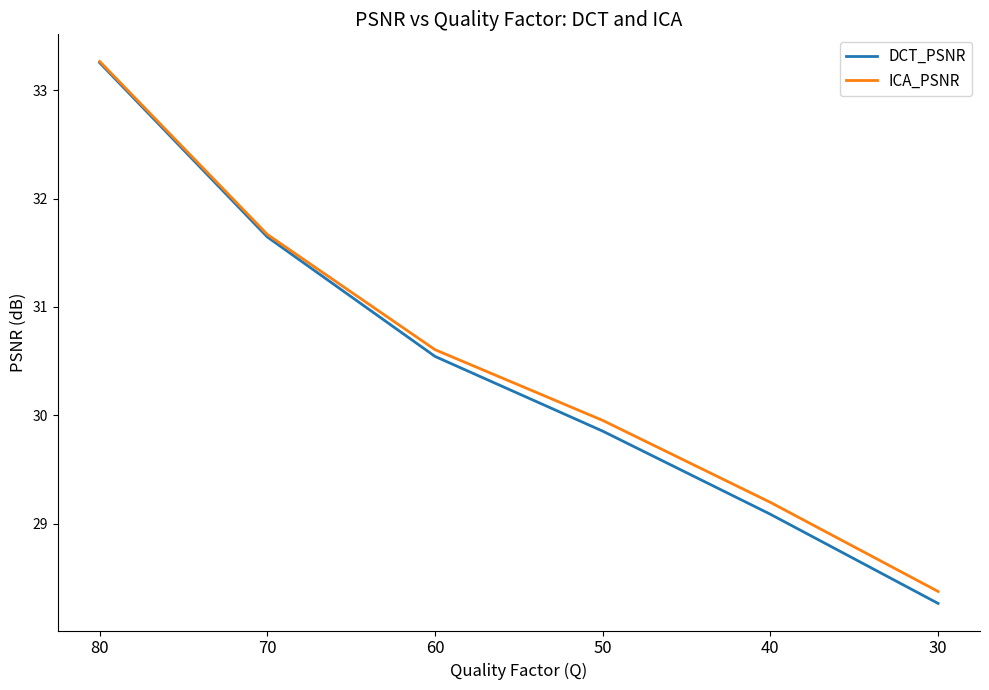

The value of DCT_PSNR at 40 is 38.8. True or false?

False